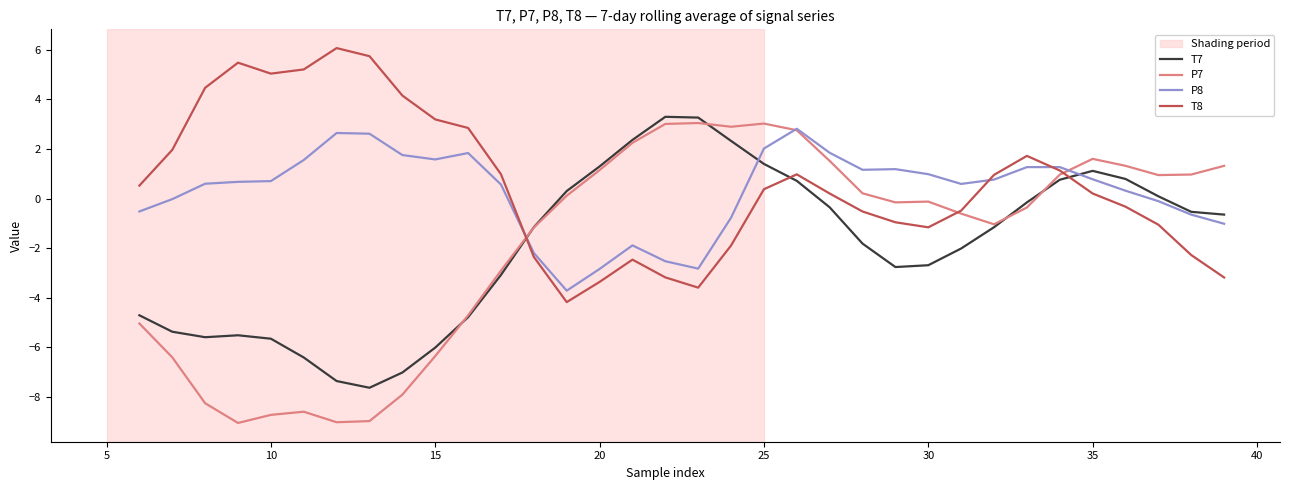

What is the difference between the highest and lowest values at 34?

0.5